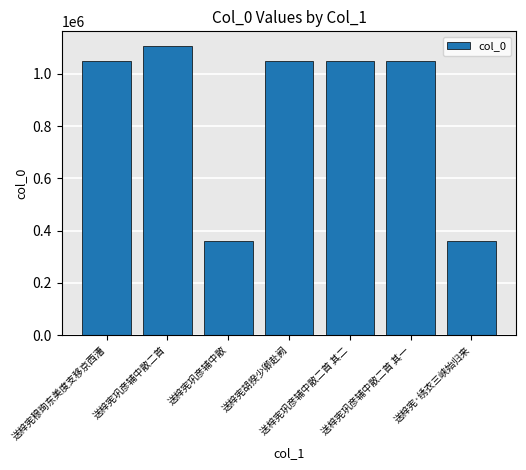

What is the value of the 7th bar from the left?

358869